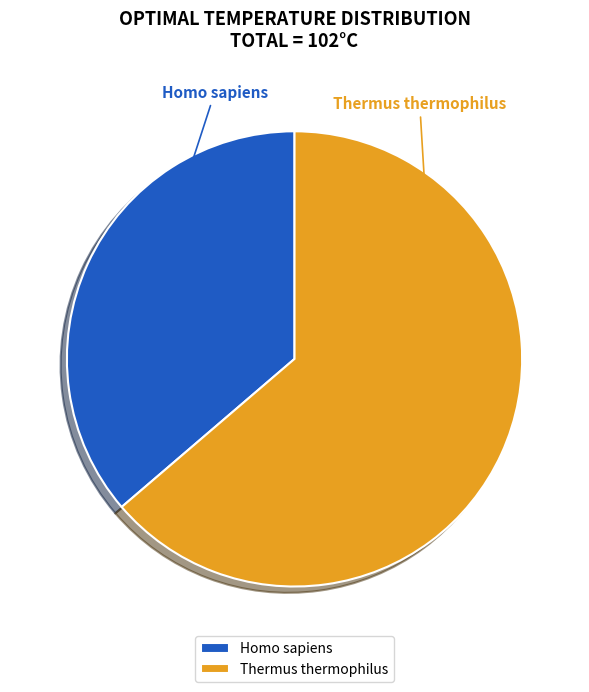

Approximately how many times larger is the value at Homo sapiens compared to Thermus thermophilus?

0.6